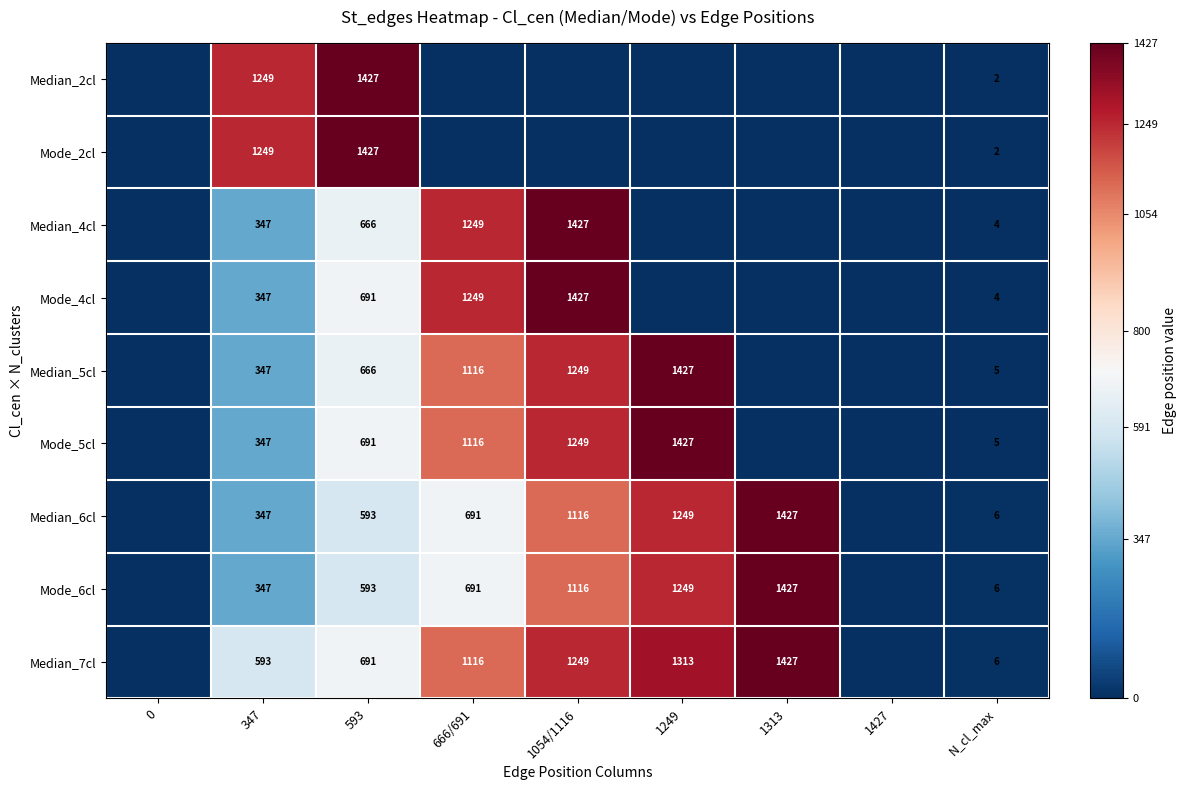

What is the difference between the highest and lowest values at 1313?

1427